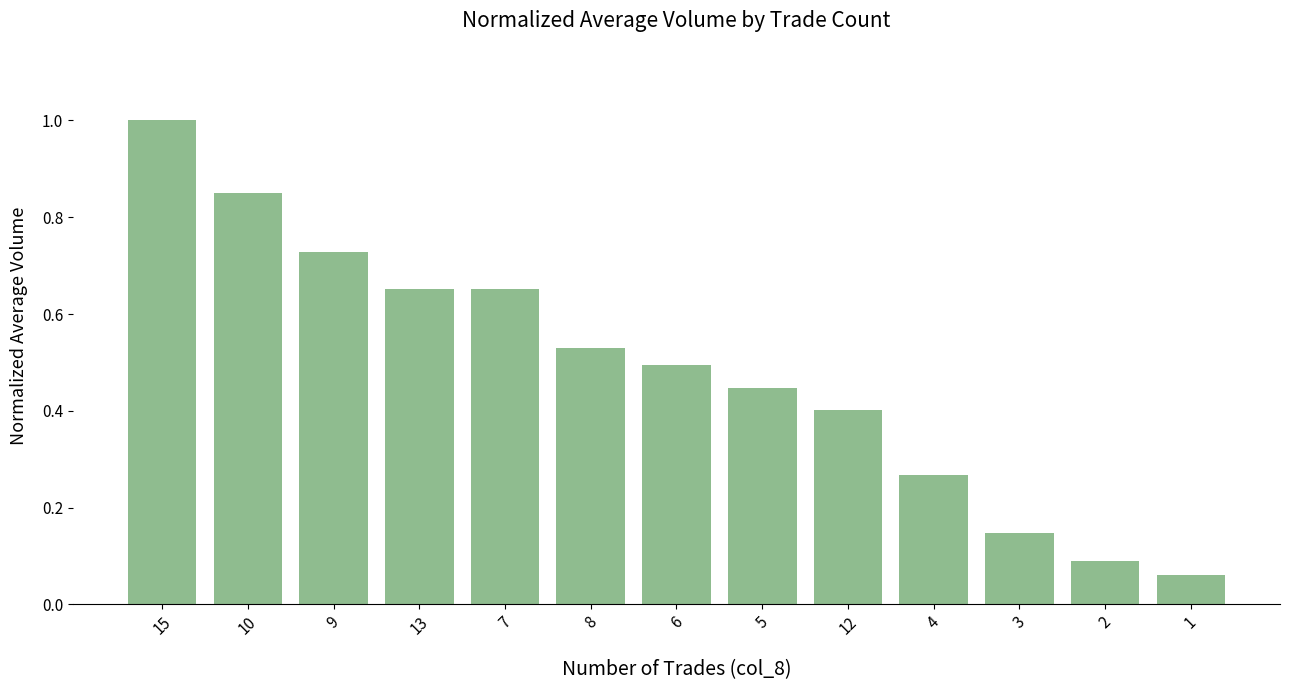

What is the greatest value displayed?

1.0